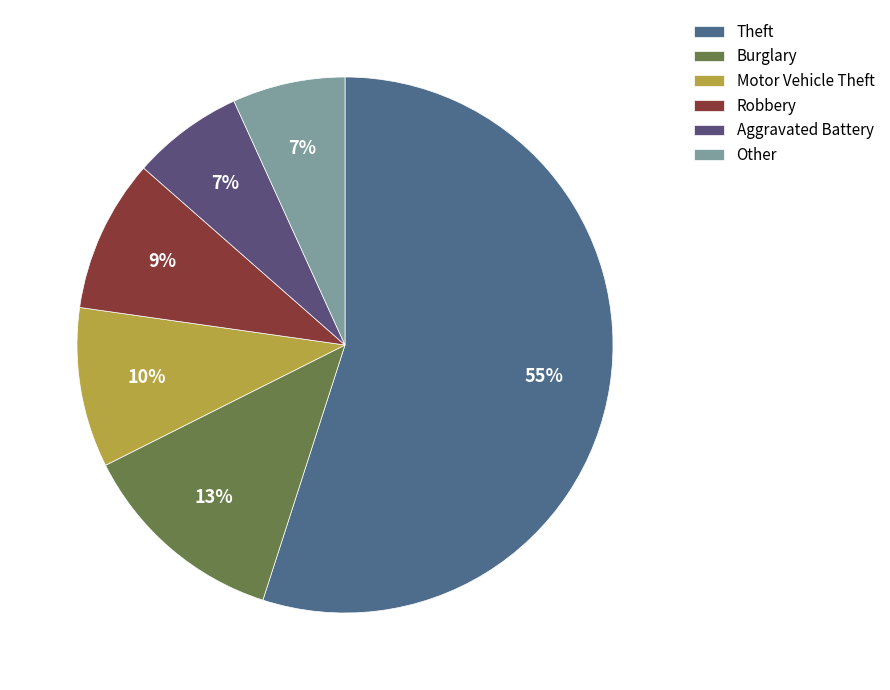

Which category accounts for the majority?

Theft